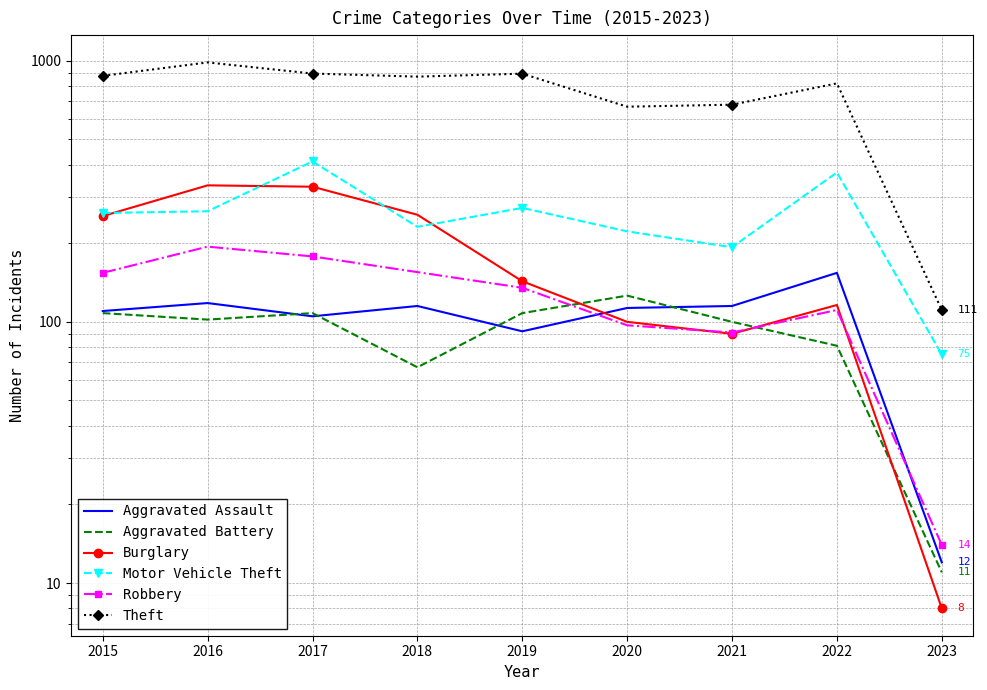

How many interior local valleys does the Motor Vehicle Theft series have?

2